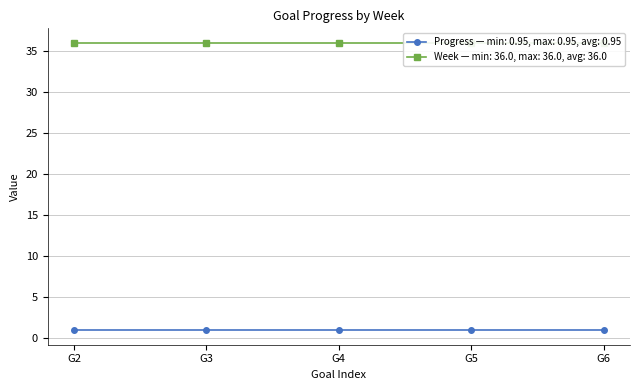

What are all the series names shown in the legend?

Progress, Week